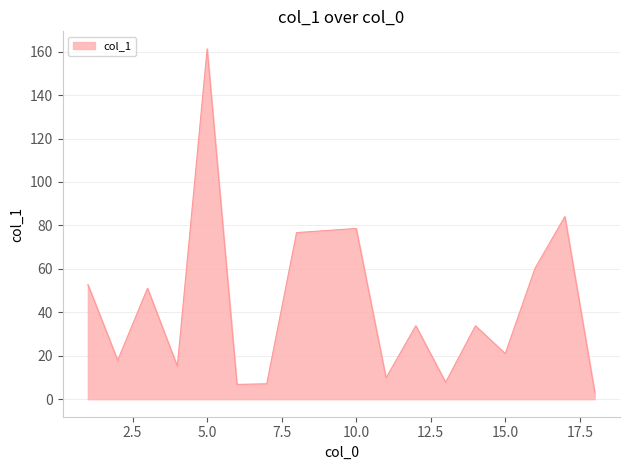

What is the greatest value displayed?

161.3